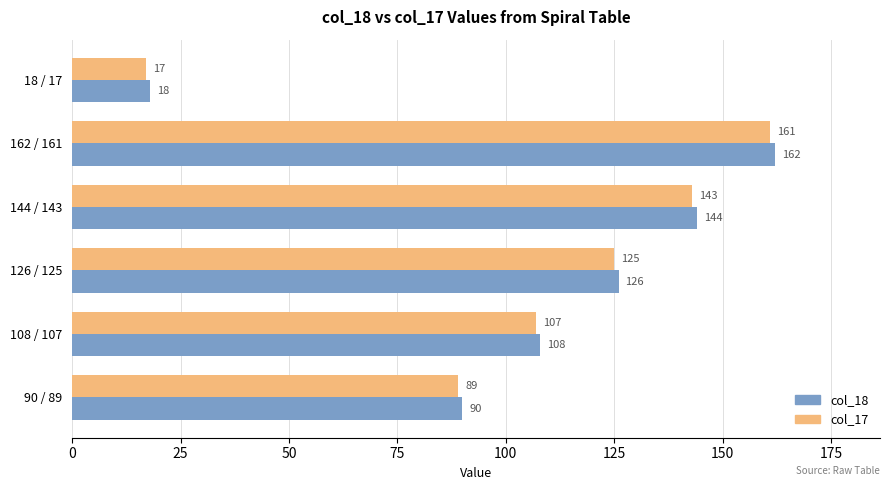

List the labels in order of col_17 value, largest first.

162 / 161, 144 / 143, 126 / 125, 108 / 107, 90 / 89, 18 / 17